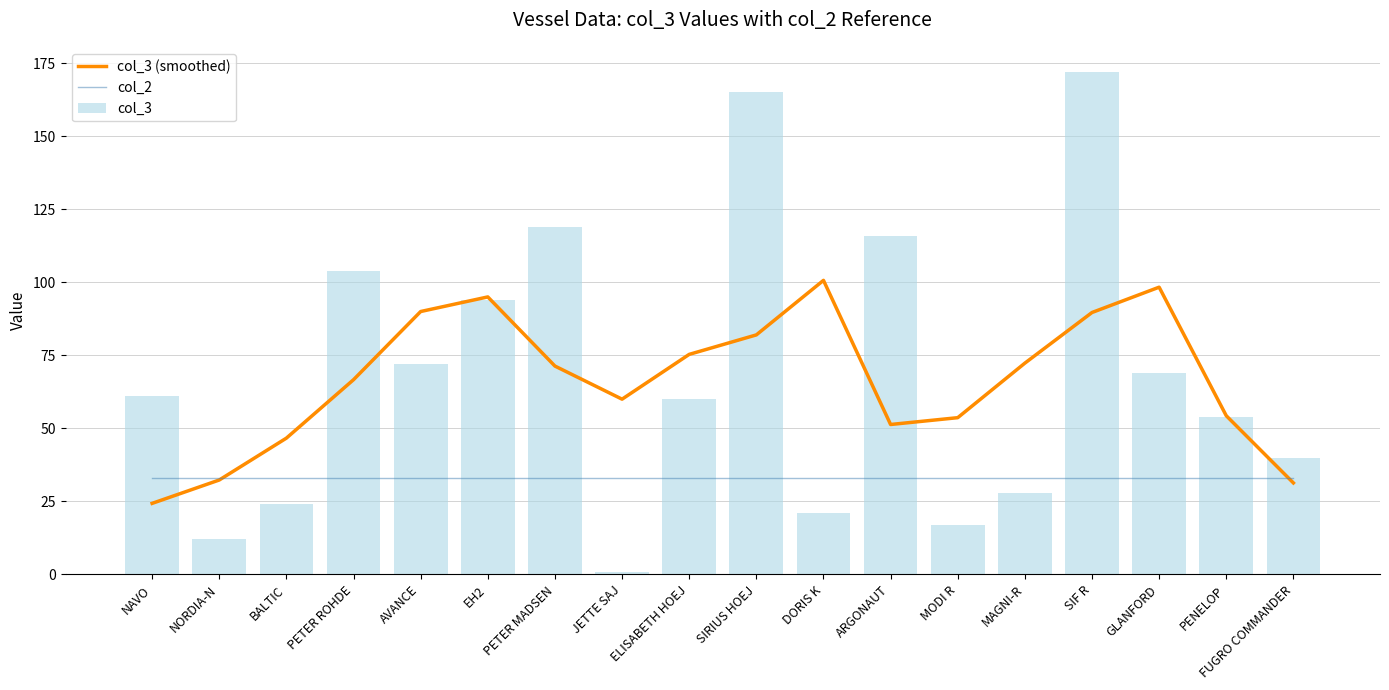

Which series changed the most between NAVO and GLANFORD?

col_3 (smoothed)